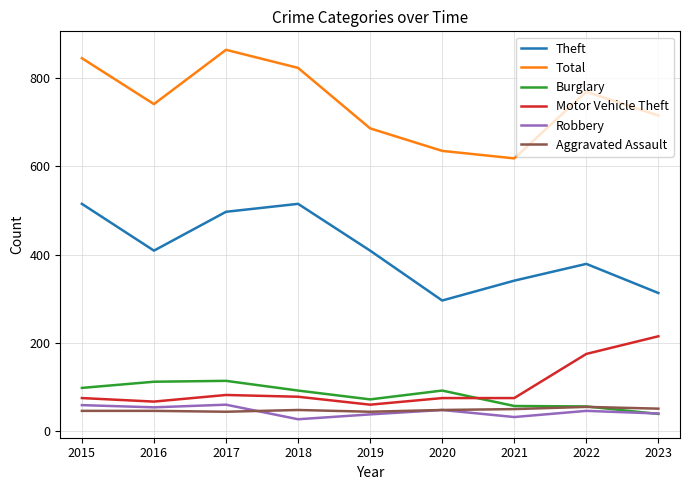

Read the Total value at 2015.

845